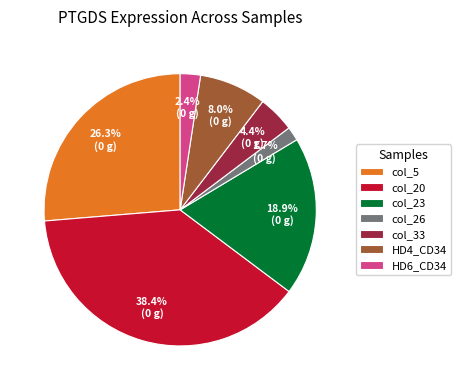

Does any single category account for the majority?

No